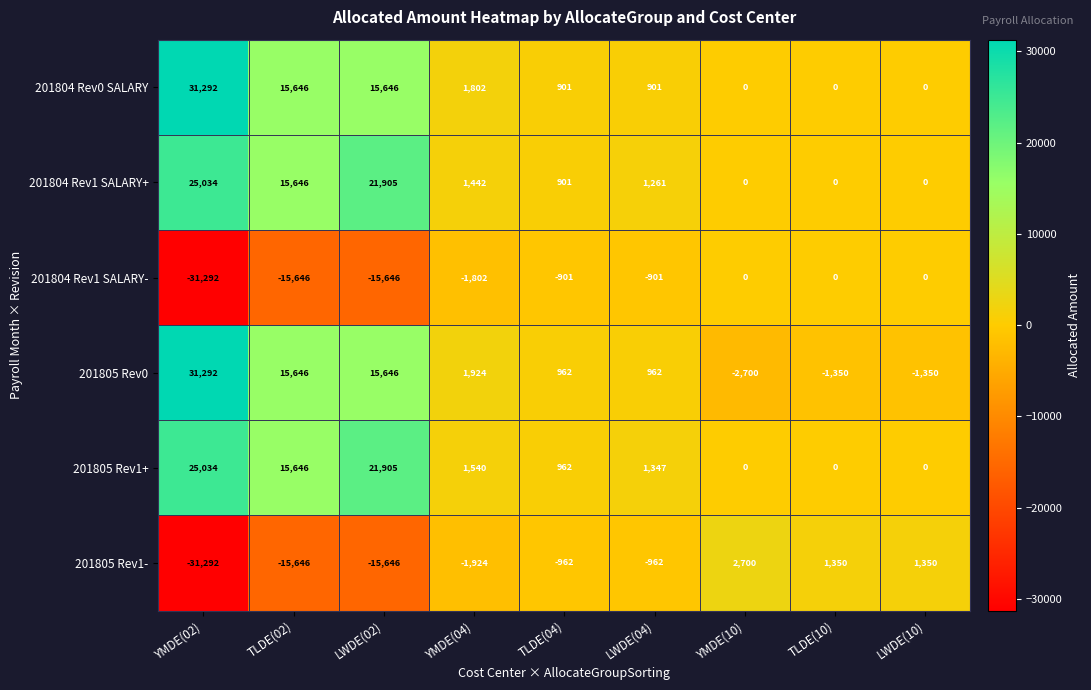

At LWDE(04), list the series in order from smallest to largest.

201805 Rev1-, 201804 Rev1 SALARY-, 201804 Rev0 SALARY, 201805 Rev0, 201804 Rev1 SALARY+, 201805 Rev1+